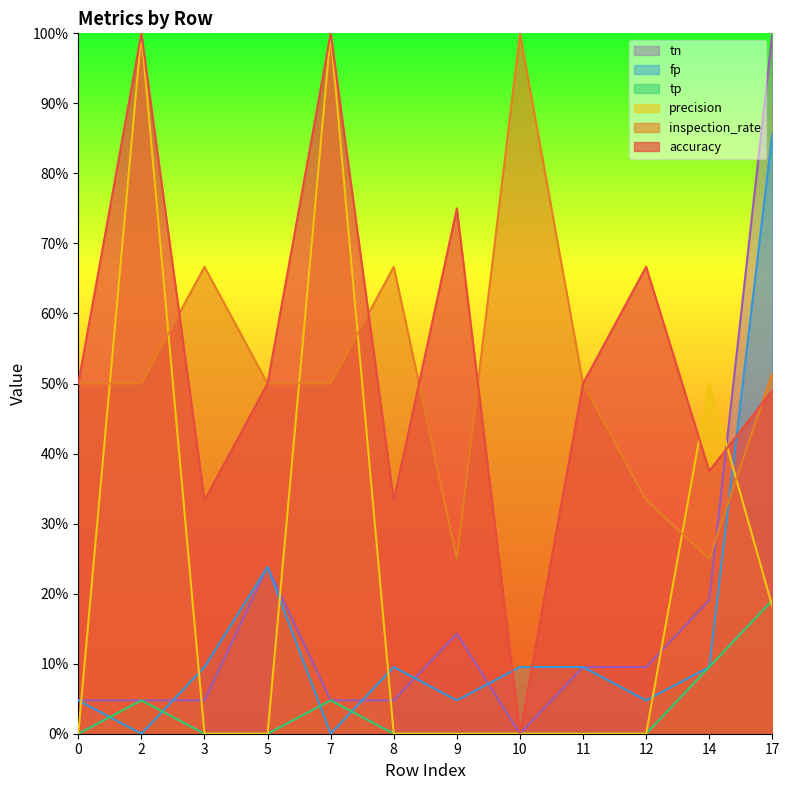

Count the number of categories in the chart.

12